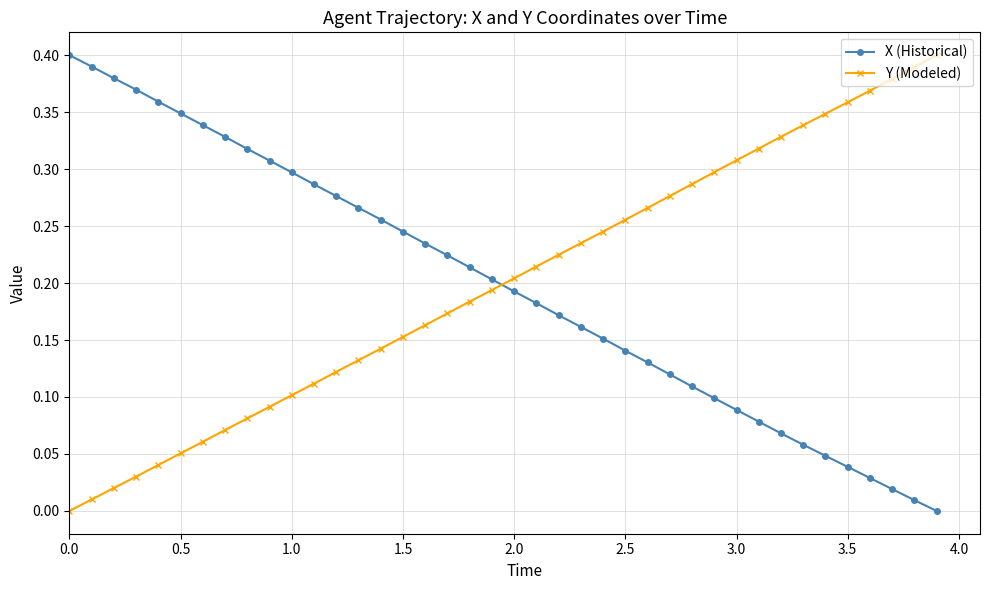

True or false: Y (Modeled) has more than 1 points higher than both neighbors.

False